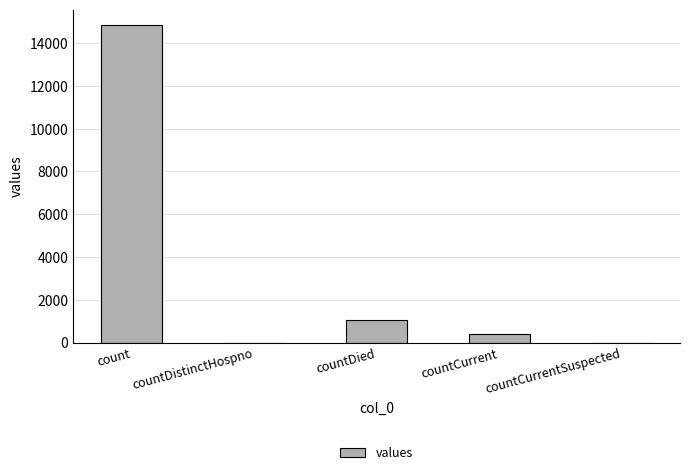

Is it true that the value at countDistinctHospno is -5846?

False